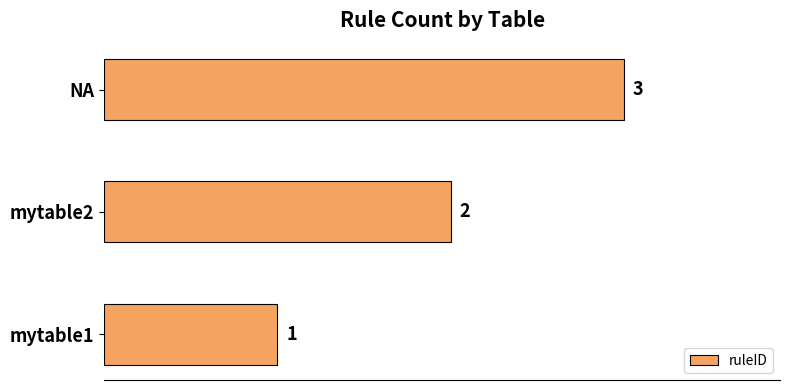

What is the greatest value displayed?

3